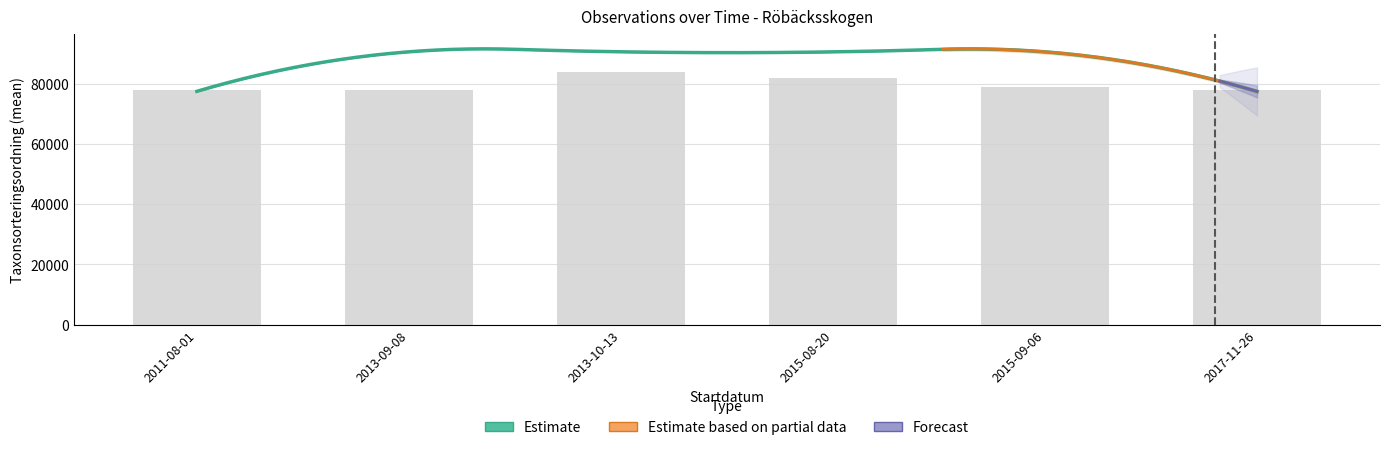

What is the spread (max minus min) of values at 2017-11-26?

77496